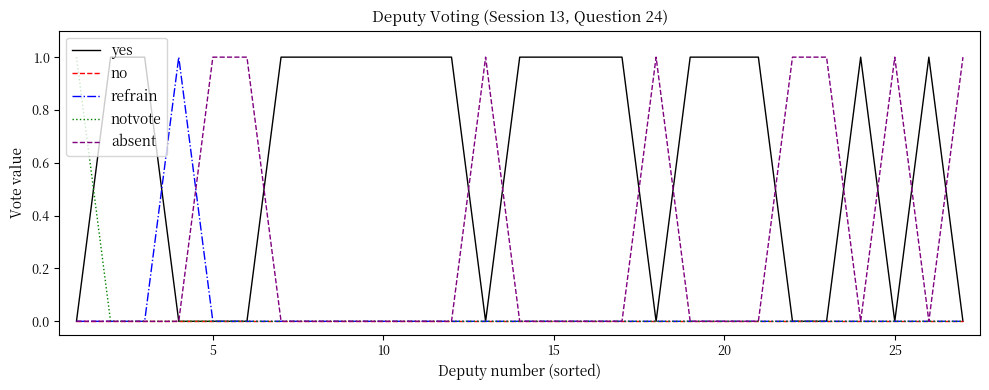

Which series has the largest total across all categories?

yes